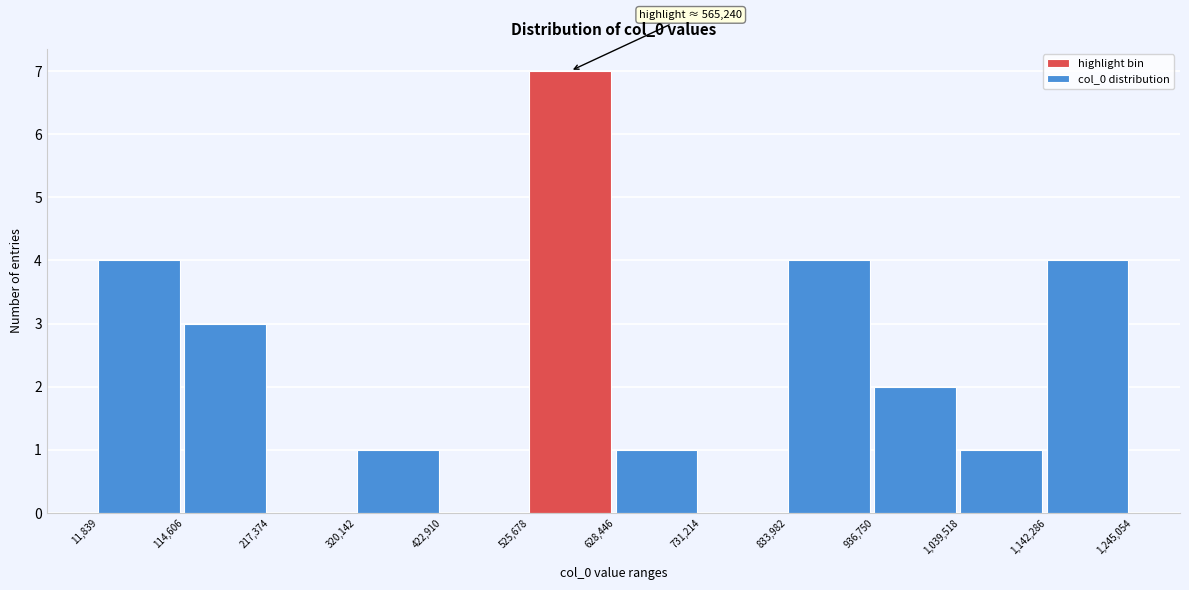

Over which range of the x-axis is the bar tallest?

525,678 to 628,446